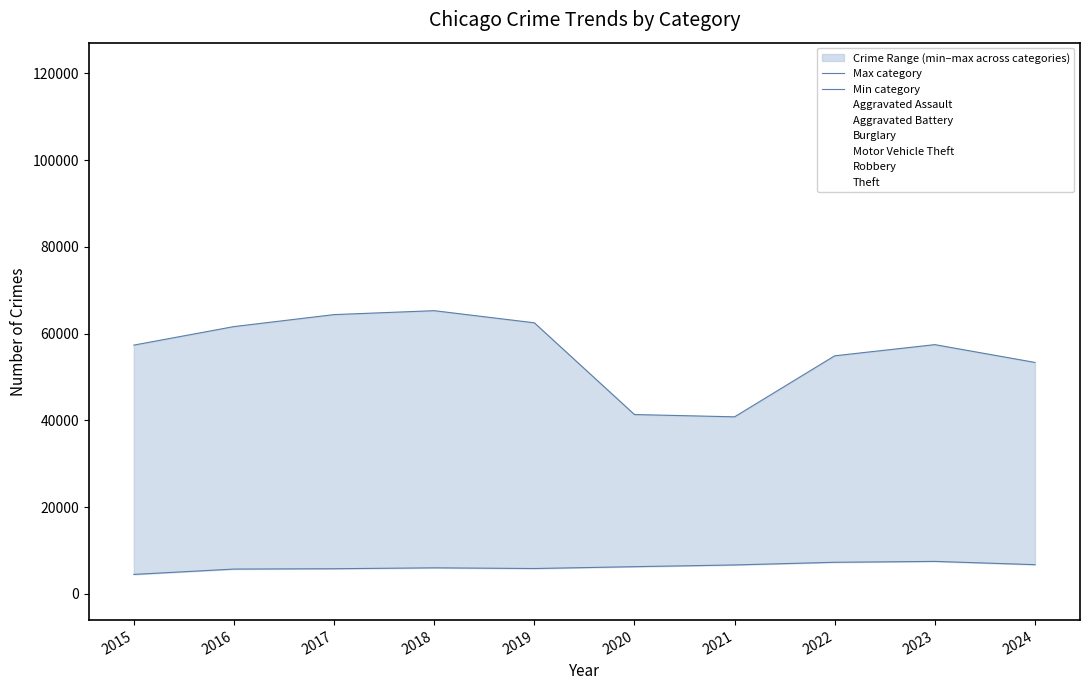

Reading left to right, transcribe all the data shown in this chart.

Max category: 2015=57351	2016=61623	2017=64386	2018=65290	2019=62495	2020=41343	2021=40816	2022=54887	2023=57460	2024=53359
Min category: 2015=4480	2016=5713	2017=5793	2018=6002	2019=5841	2020=6265	2021=6662	2022=7280	2023=7481	2024=6730